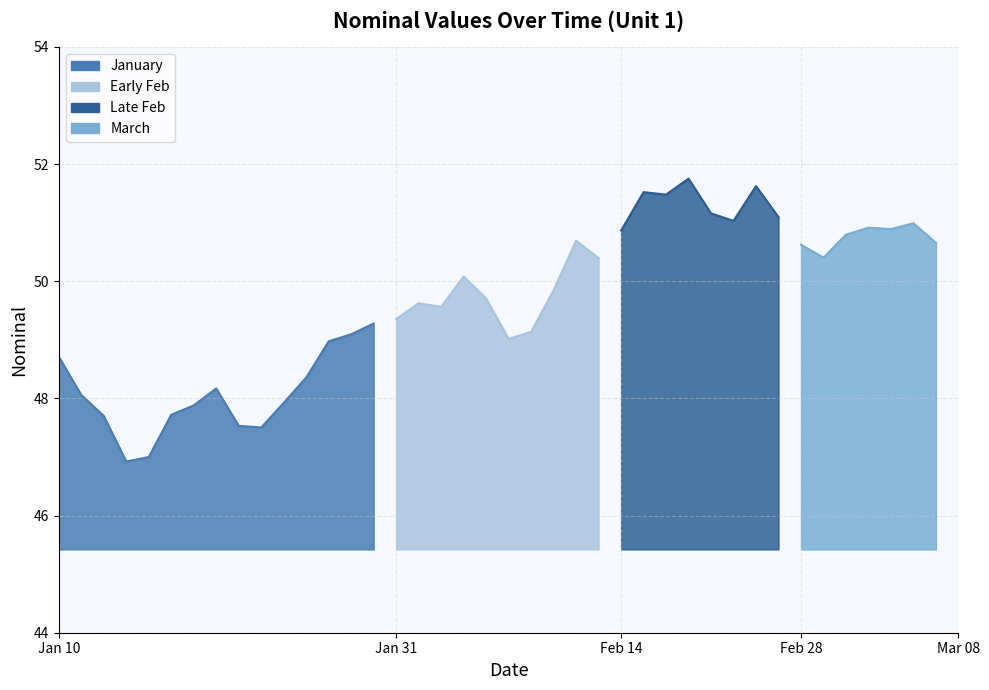

Reading left to right, list all the values displayed in this chart.

2023-01-10=48.7	2023-01-11=48.1	2023-01-12=47.7	2023-01-13=46.9	2023-01-14=47.0	2023-01-17=47.7	2023-01-18=47.9	2023-01-19=48.2	2023-01-20=47.5	2023-01-21=47.5	2023-01-24=47.9	2023-01-25=48.4	2023-01-26=49.0	2023-01-27=49.1	2023-01-28=49.3	2023-01-31=49.4	2023-02-01=49.6	2023-02-02=49.6	2023-02-03=50.1	2023-02-04=49.7	2023-02-07=49.0	2023-02-08=49.1	2023-02-09=49.8	2023-02-10=50.7	2023-02-11=50.4	2023-02-14=50.9	2023-02-15=51.5	2023-02-16=51.5	2023-02-17=51.8	2023-02-18=51.2	2023-02-21=51.0	2023-02-22=51.6	2023-02-23=51.1	2023-02-28=50.6	2023-03-01=50.4	2023-03-02=50.8	2023-03-03=50.9	2023-03-04=50.9	2023-03-07=51.0	2023-03-08=50.7